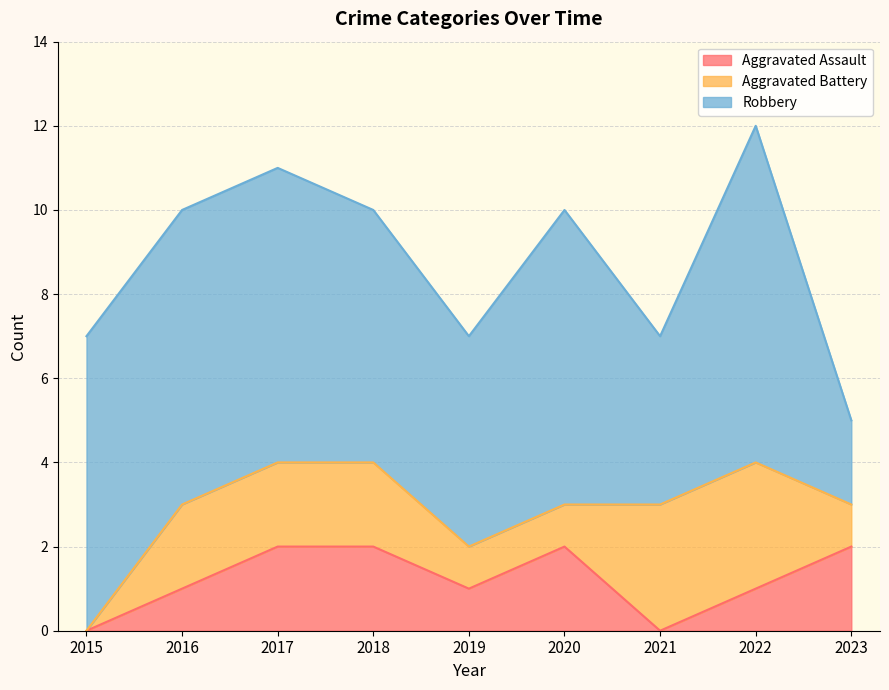

True or false: Aggravated Battery has more than 0 points higher than both neighbors.

False